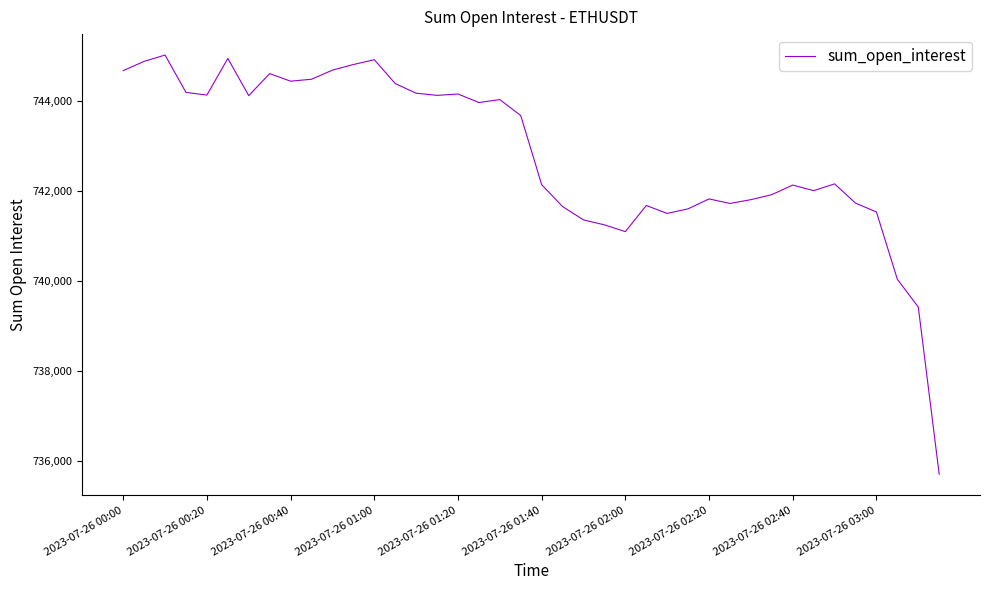

What is the smallest value displayed?

735698.9